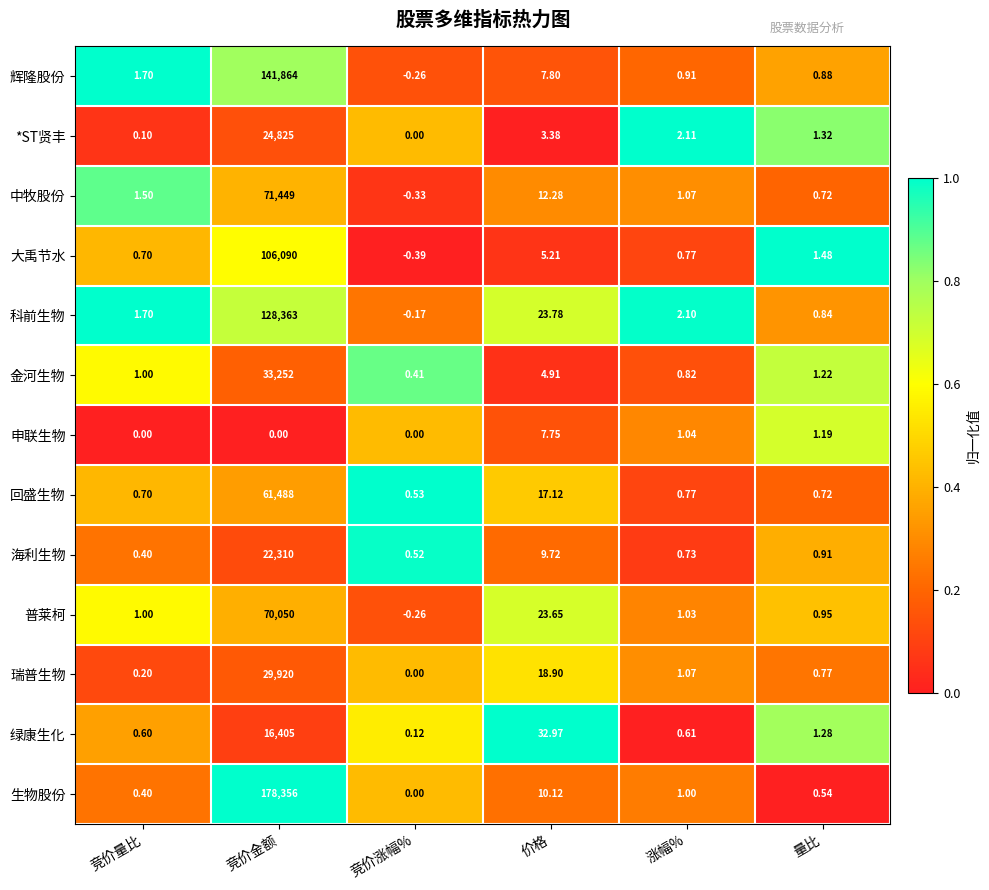

Which series has the largest range (max minus min)?

生物股份